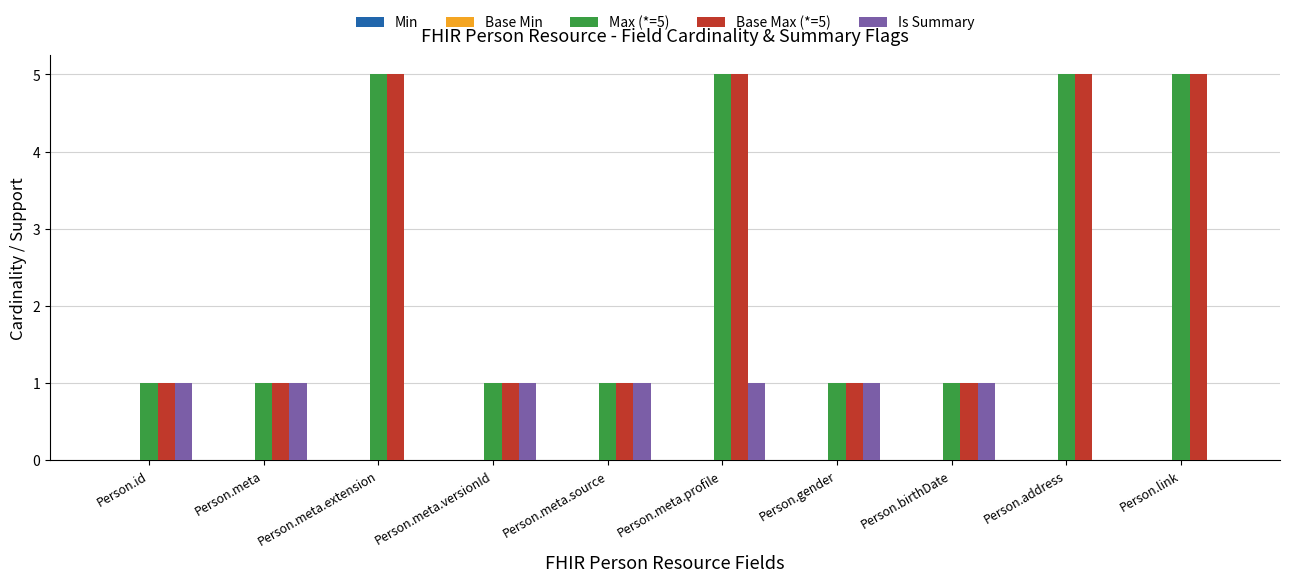

The value of Base Max (*=5) at Person.address is 7. True or false?

False